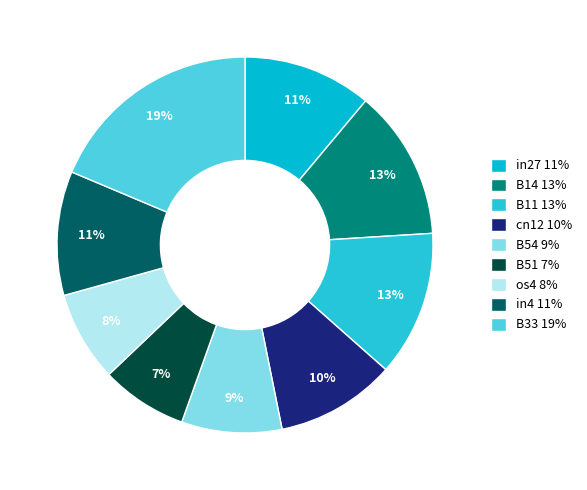

Count the number of slices in the pie.

9